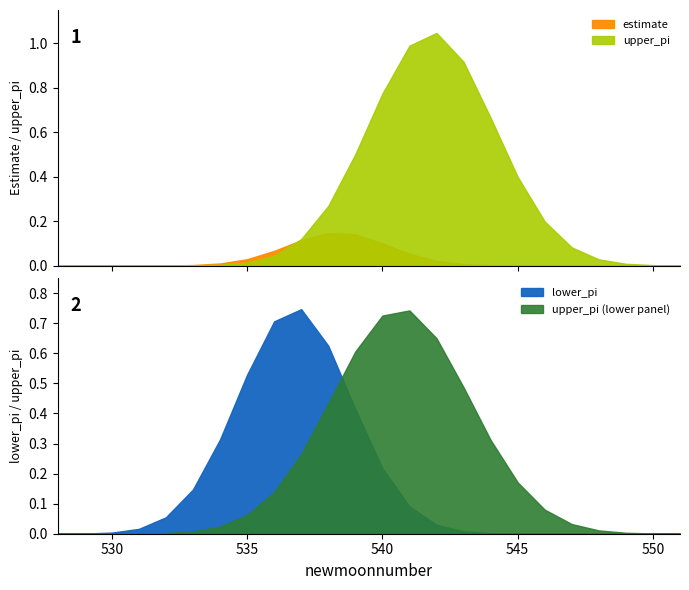

Rank the series at 549 from lowest to highest value.

lower_pi, estimate, upper_pi